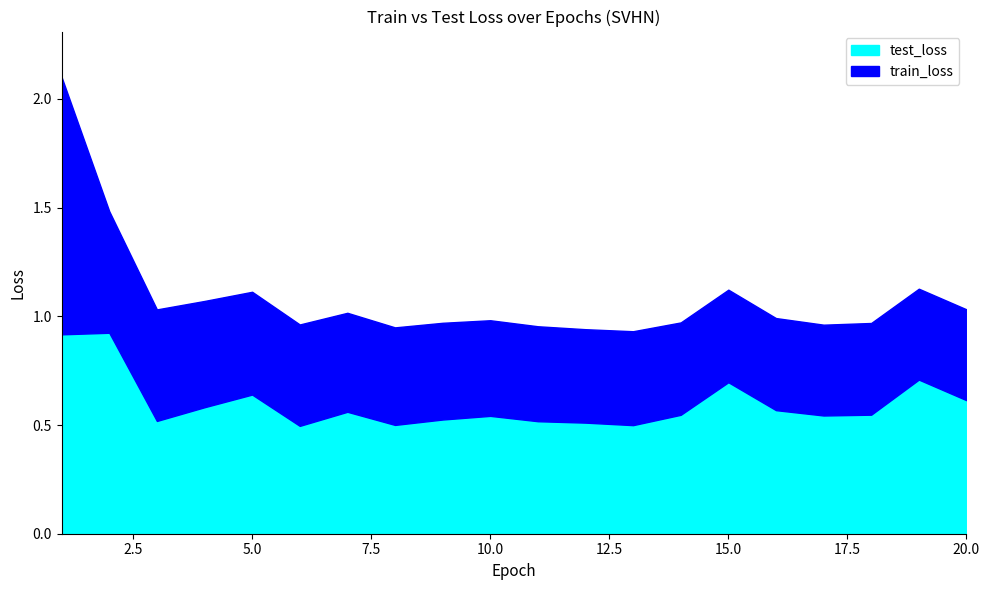

Which series has the largest range (max minus min)?

train_loss